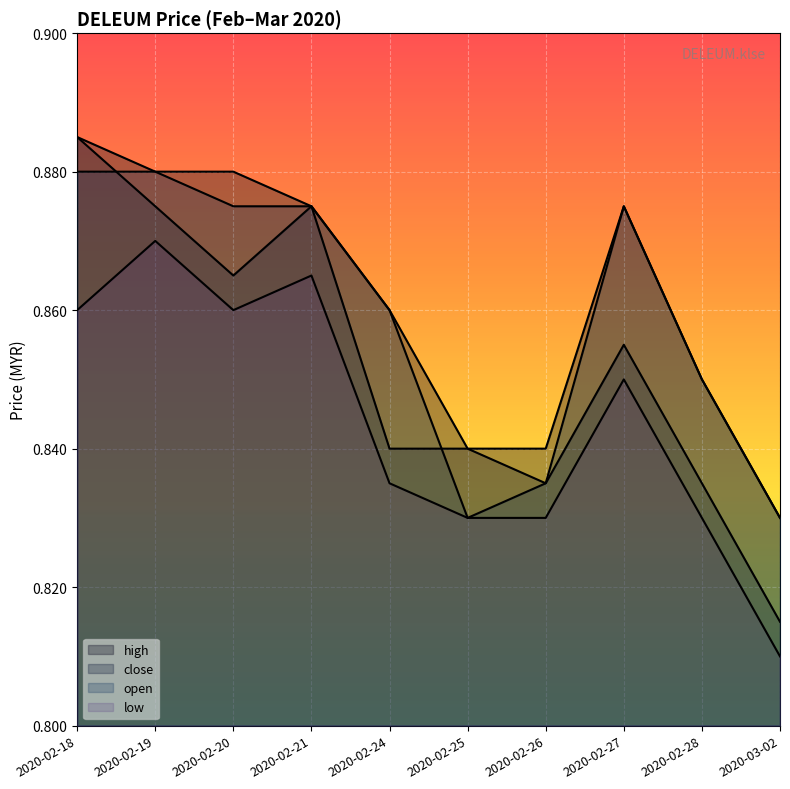

Rank the series at 2020-02-27 from highest to lowest value.

high, open, close, low